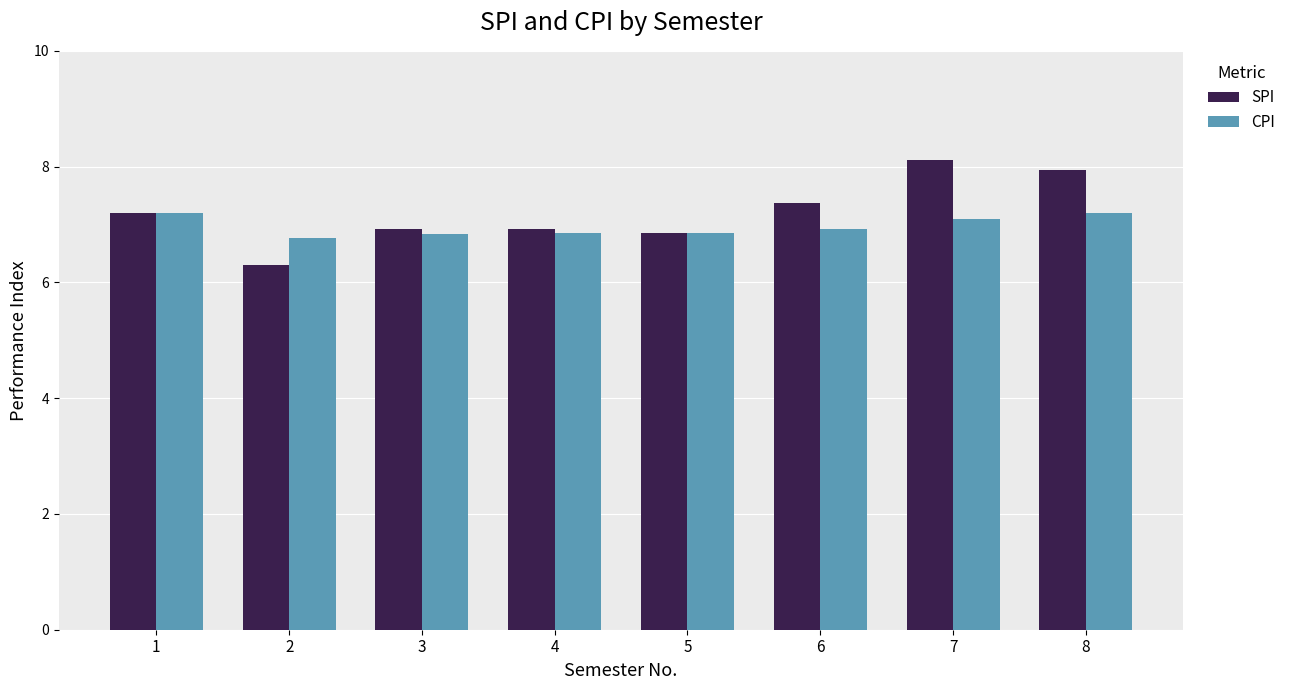

Are the bars grouped side by side (vs. stacked)?

Yes